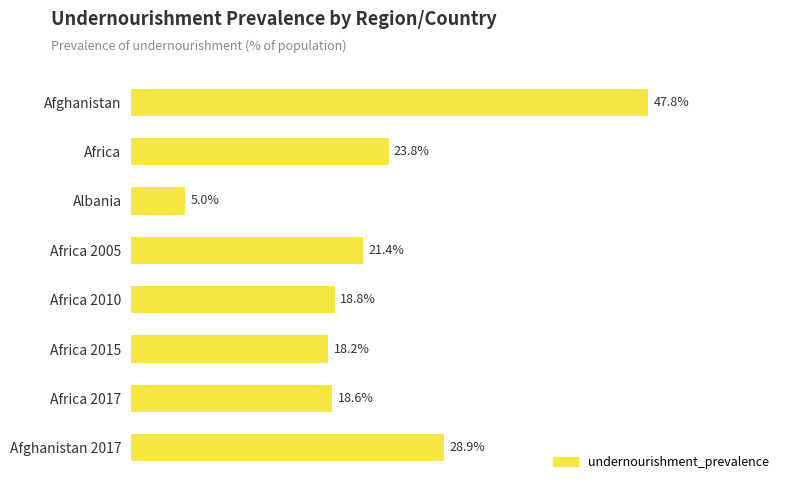

What is the label of the 3rd bar from the top?

Albania